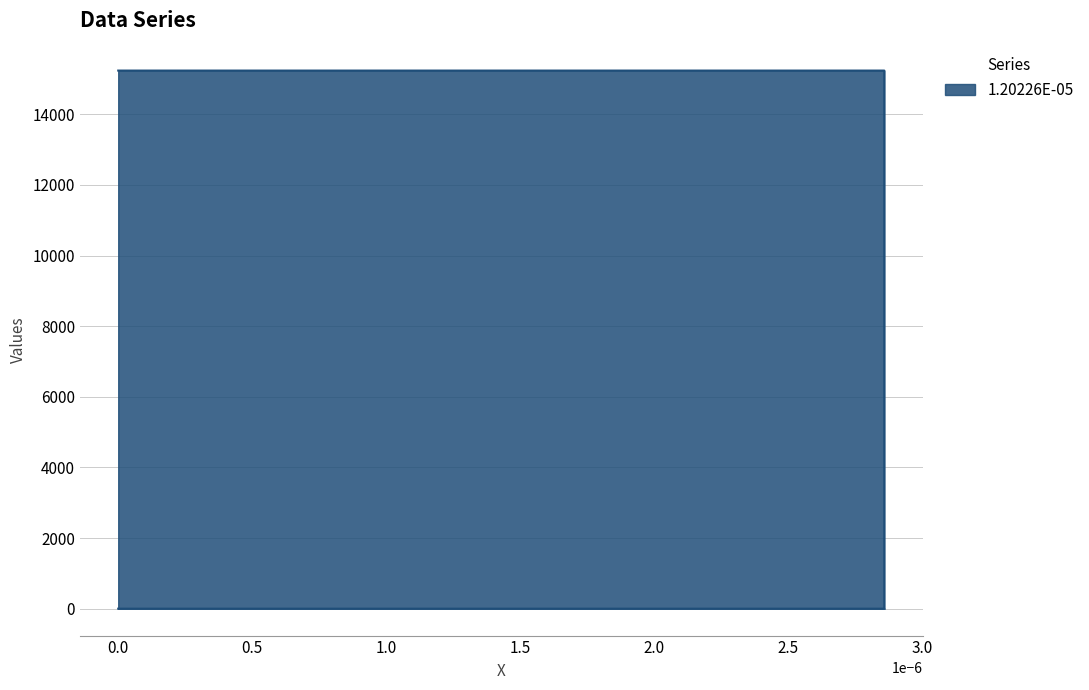

How many values are below 15236?

2